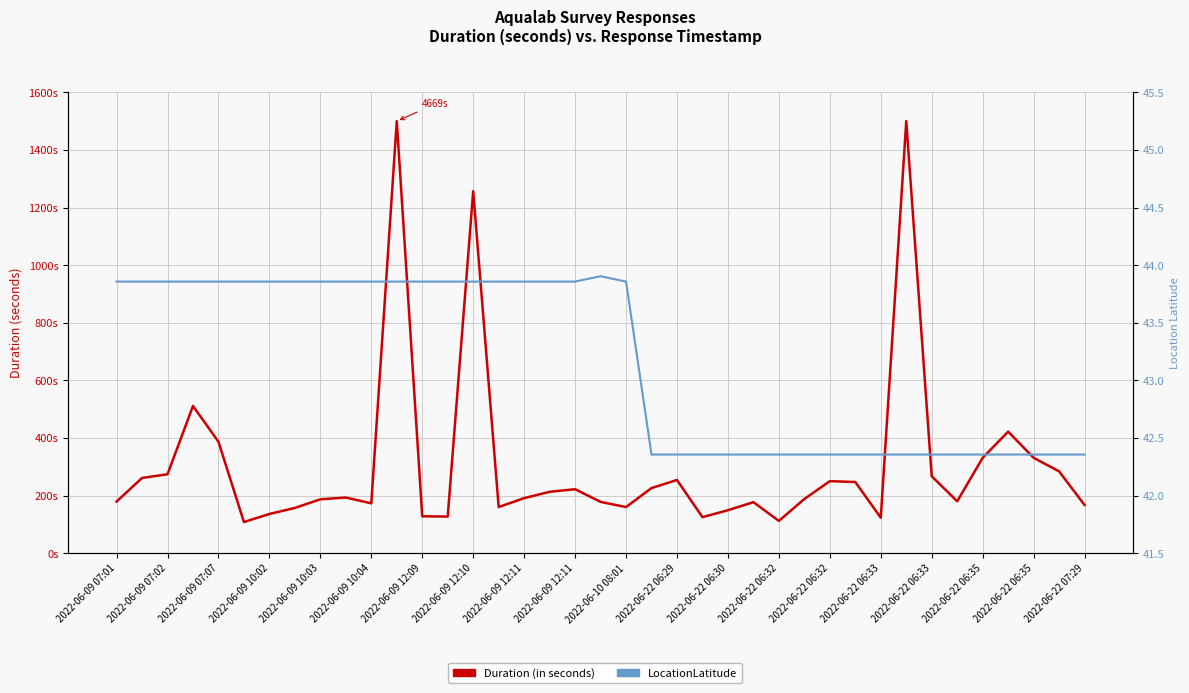

True or false: LocationLatitude and Duration (in seconds) intersect in this chart.

False